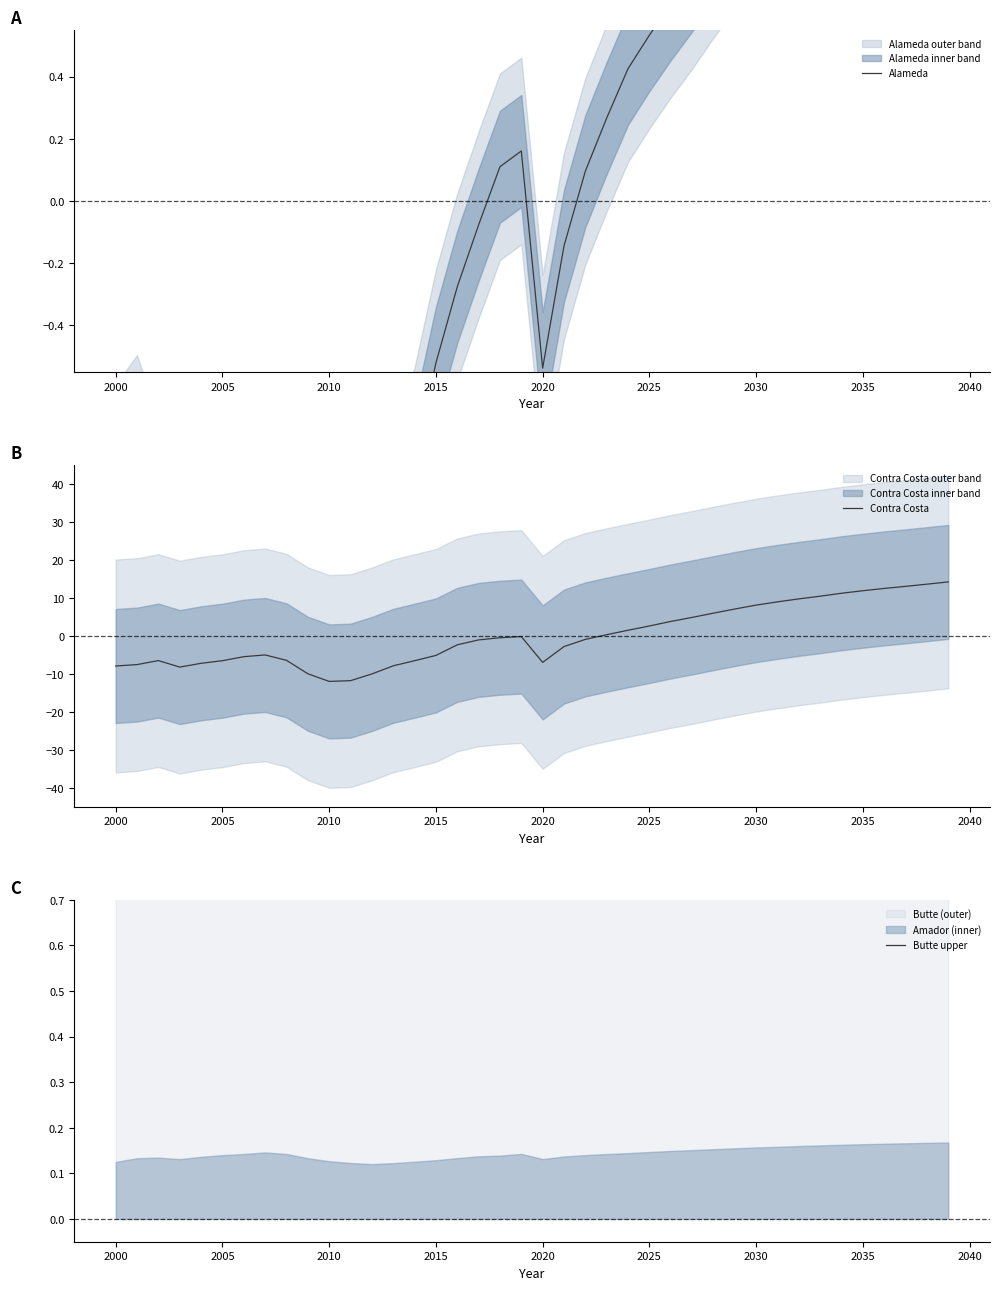

What is the lowest value of the Contra Costa series?

-12.0